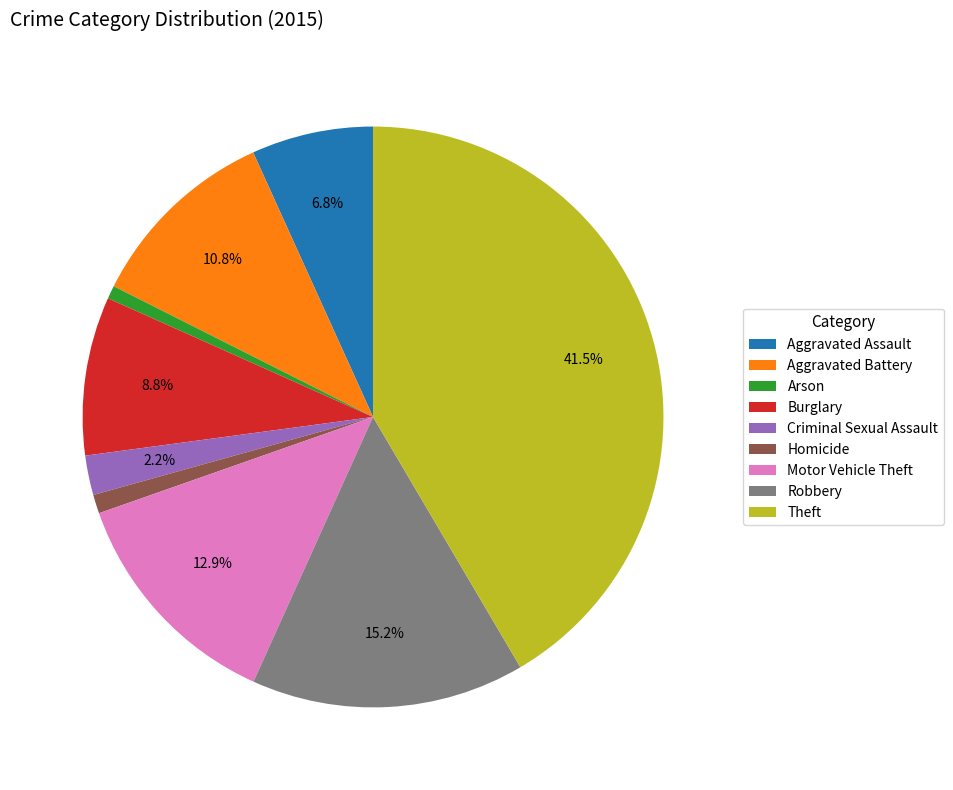

What is the largest slice in the pie chart?

Theft